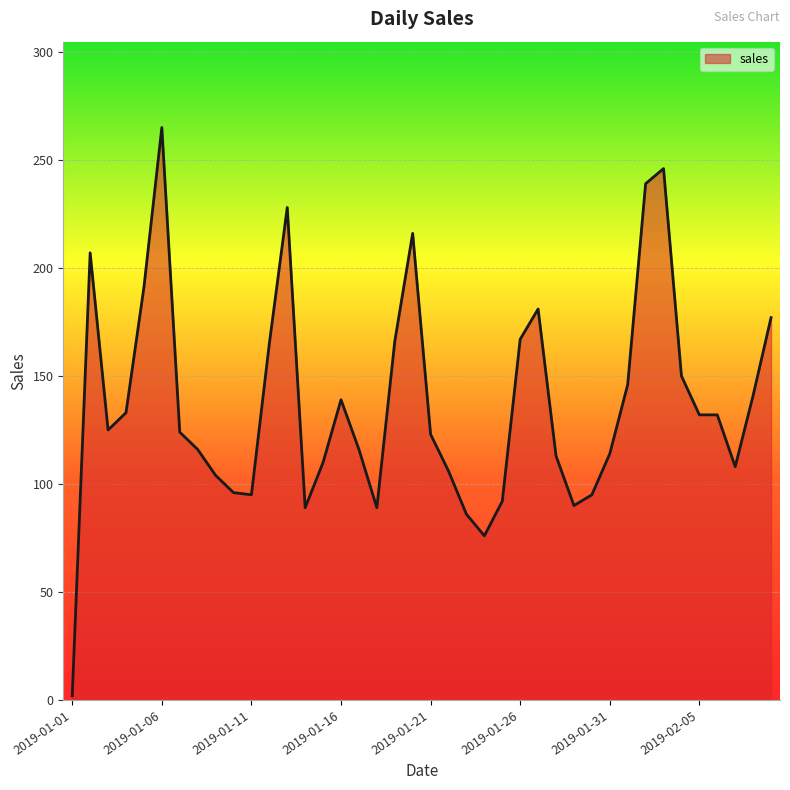

What is the difference between the maximum and minimum values?

263